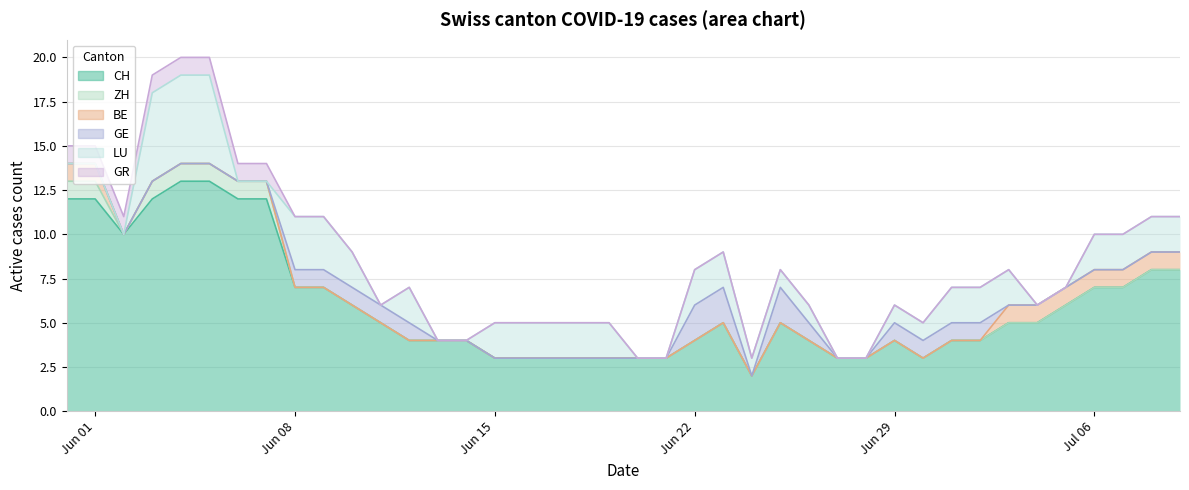

What is the highest value of the CH series?

13